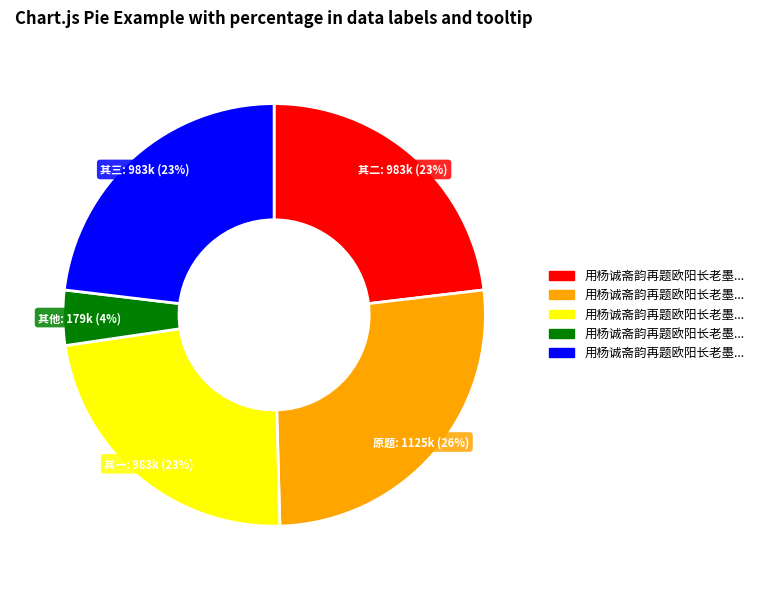

To the nearest percent, what is the average slice percentage?

20%